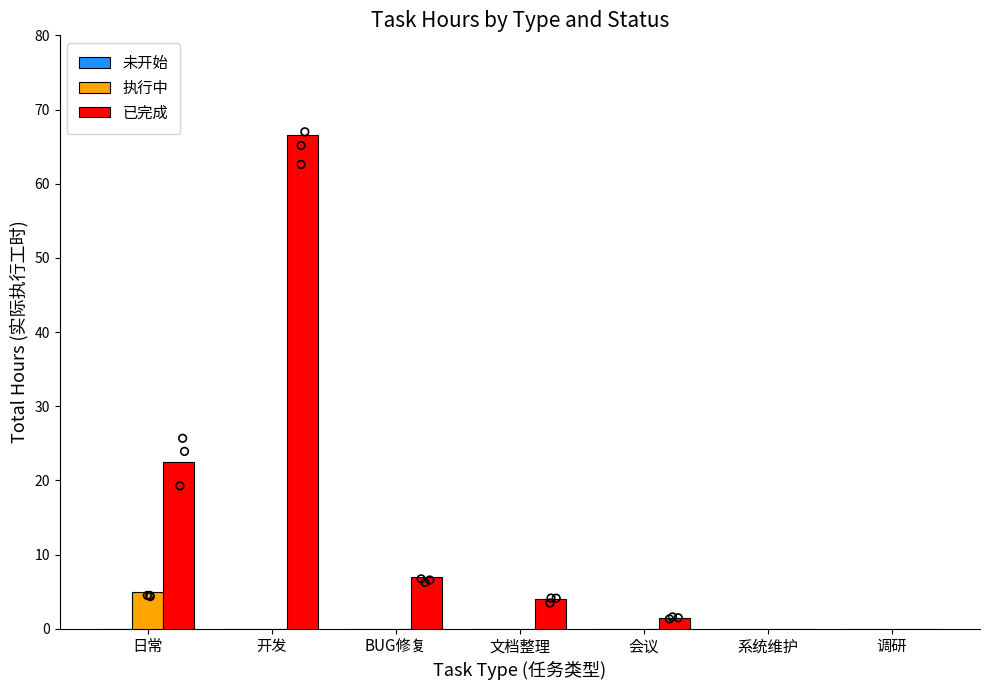

At which category is the sum across all series the highest?

开发